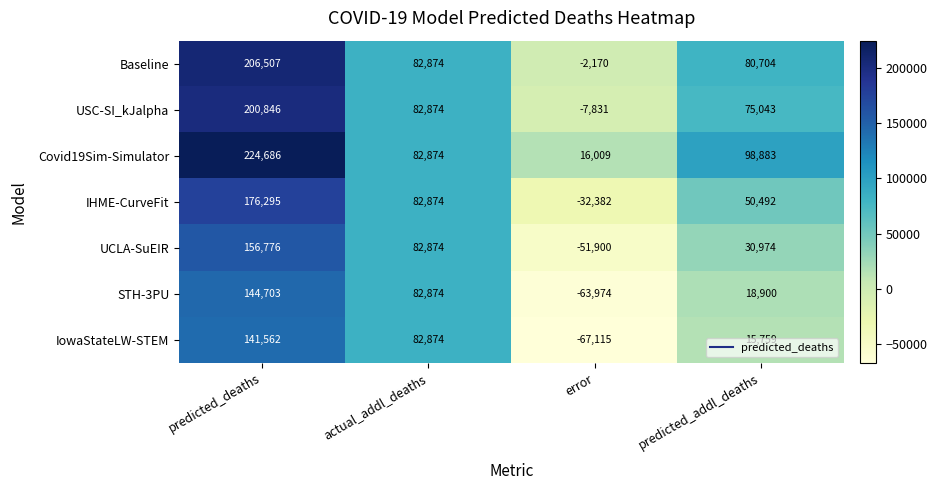

At which category does the chart reach its peak across all series?

predicted_deaths